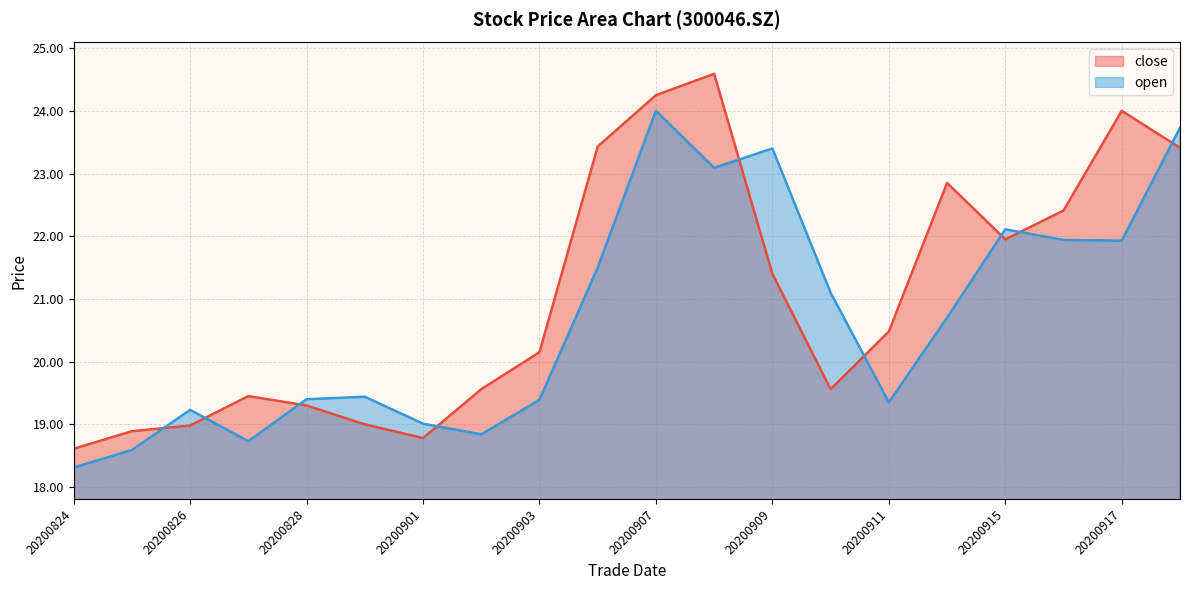

What is the approximate value of close at 20200917?

24.0